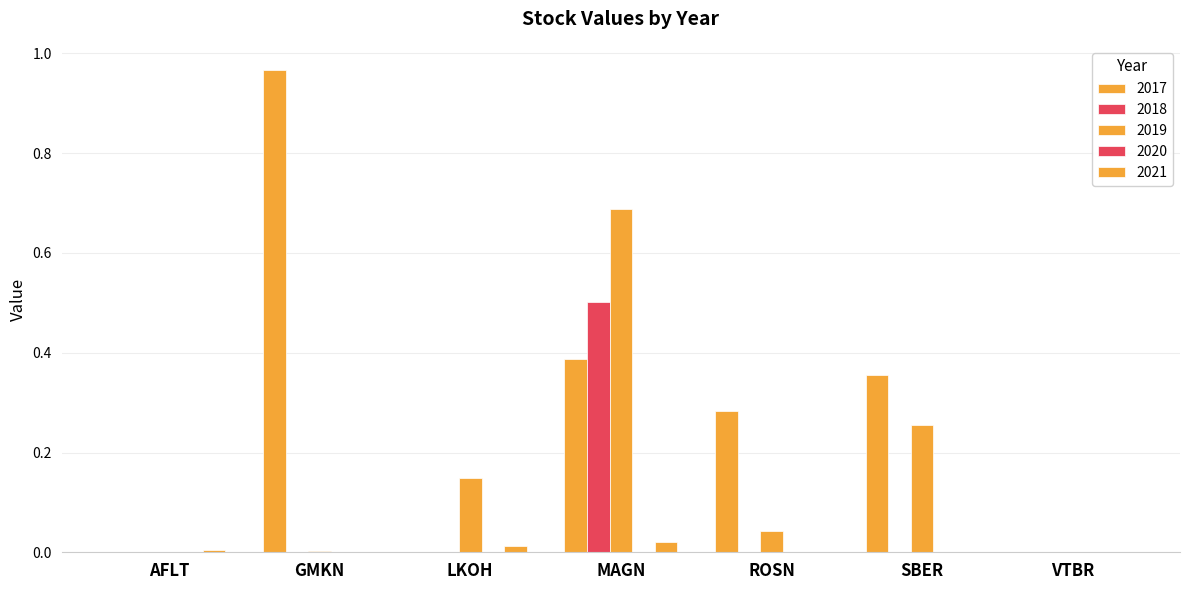

Which series has the largest total across all categories?

2017